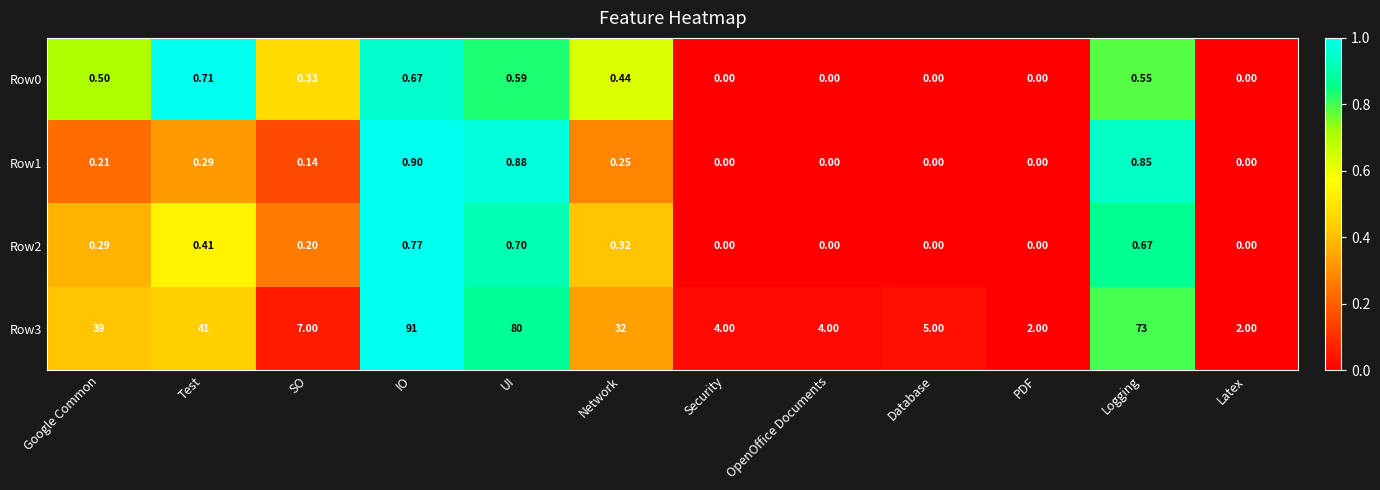

At which category is the sum across all series the highest?

IO